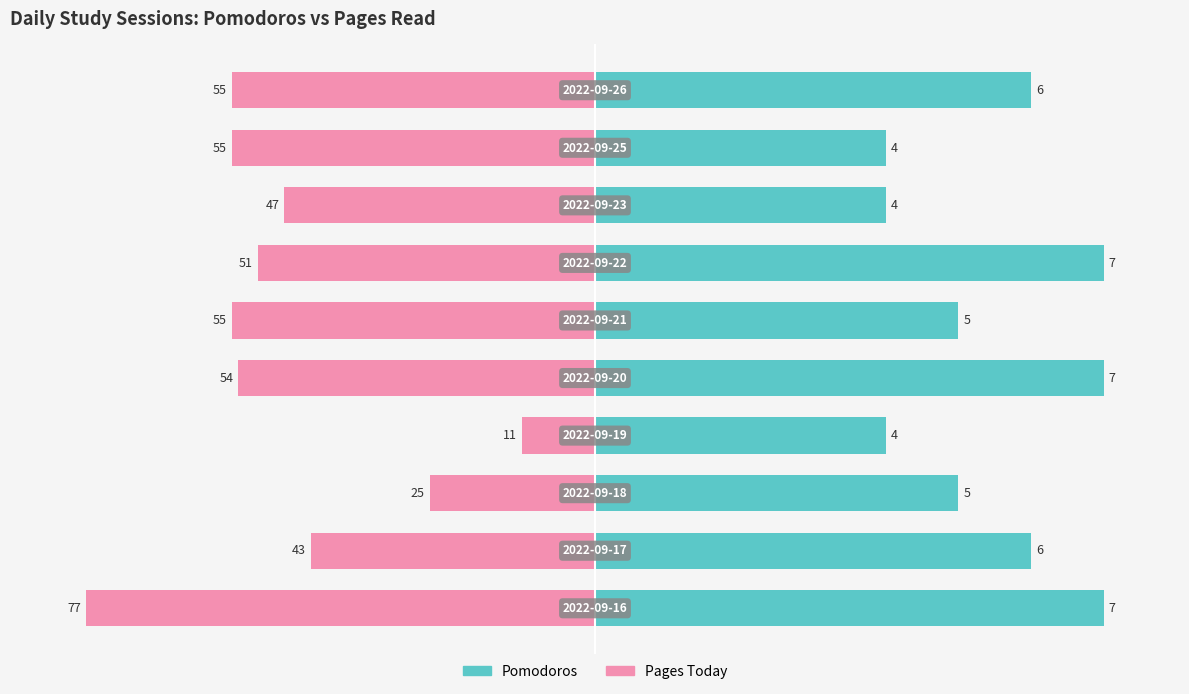

What are all the series names shown in the legend?

Pomodoros, Pages Today